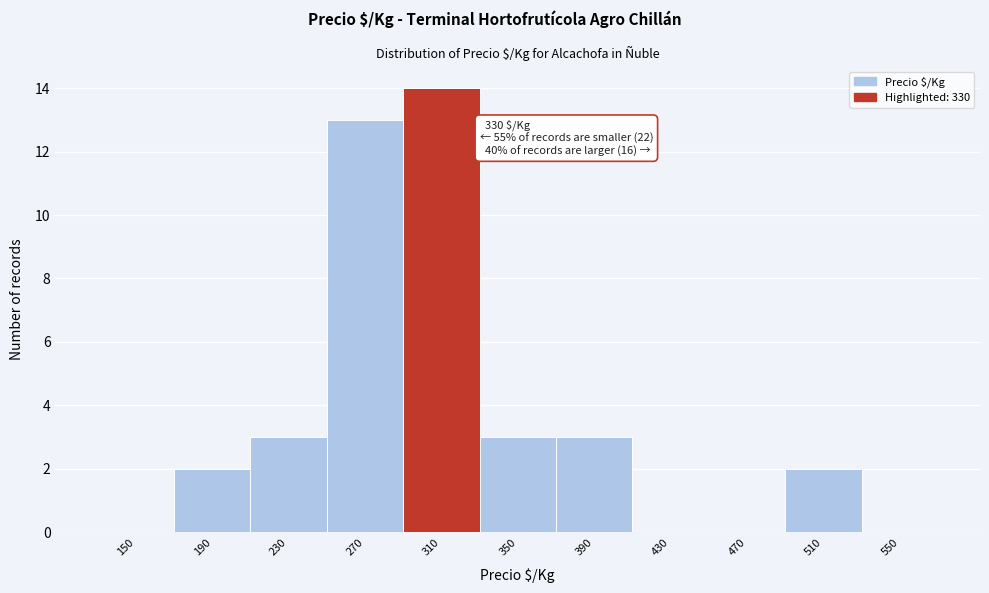

Reading left to right, list all the values displayed in this chart.

150=0	190=2	230=3	270=13	310=14	350=3	390=3	430=0	470=0	510=2	550=0